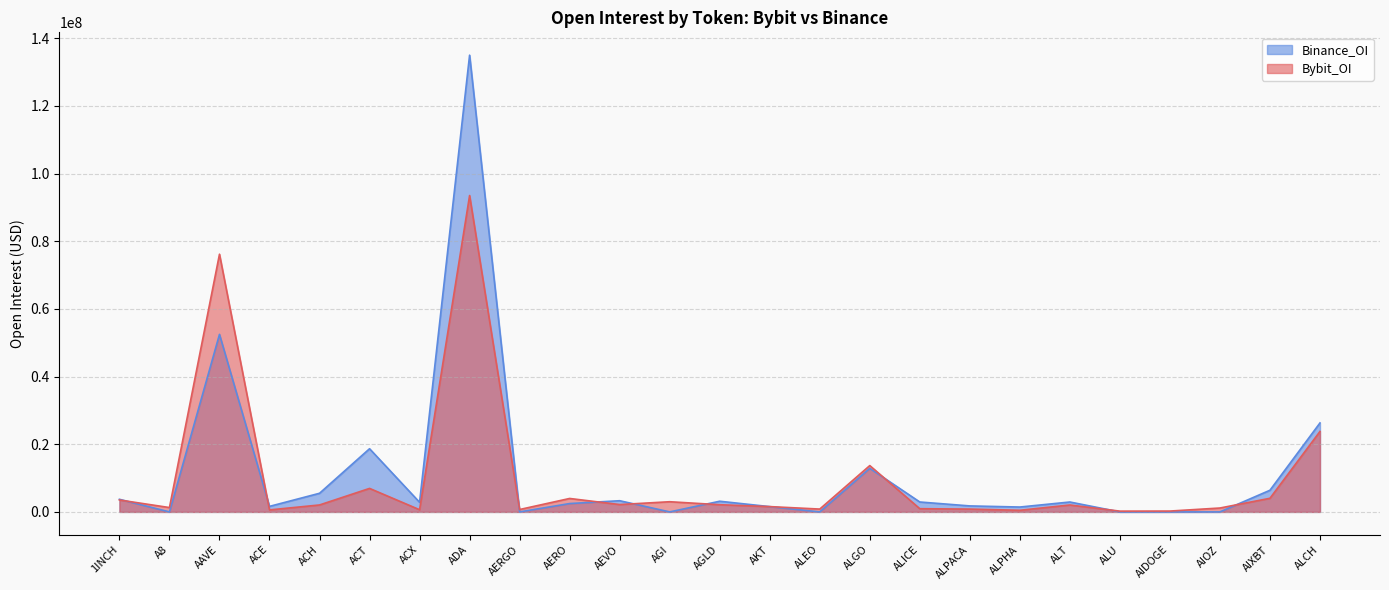

Where is Binance_OI nearest to the value 67492095?

AAVE